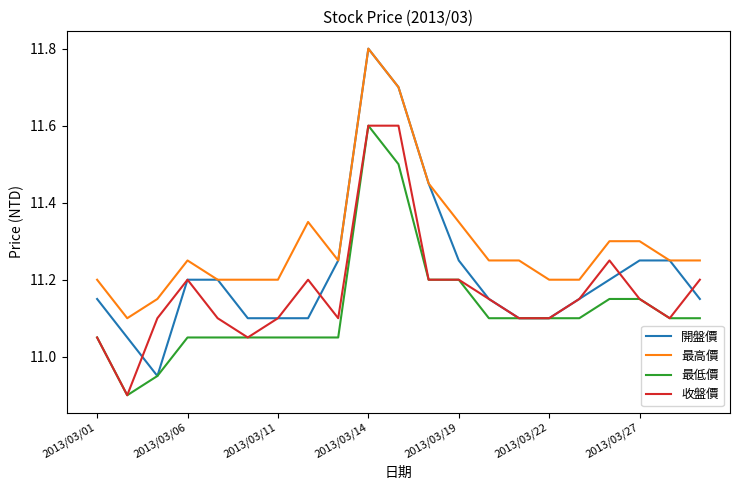

What is the greatest value displayed?

11.8